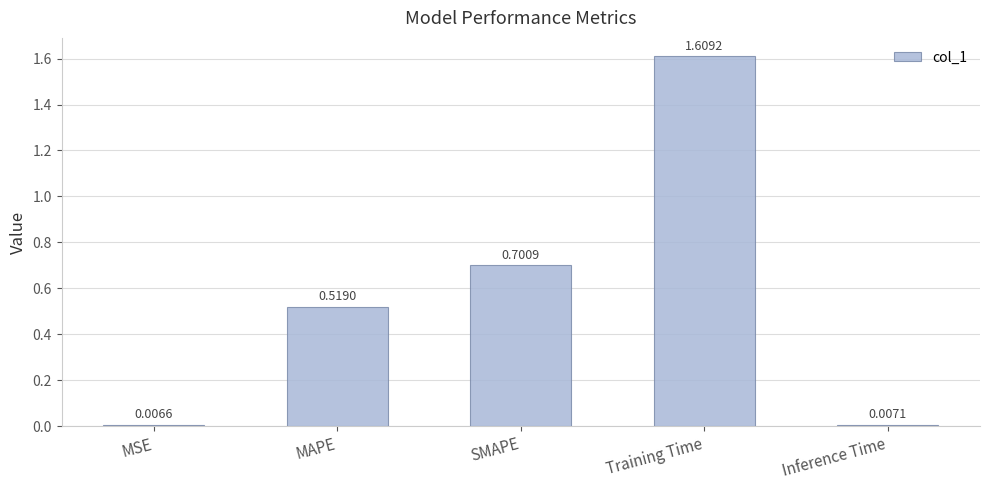

Which label corresponds to the largest value in the chart?

Training Time